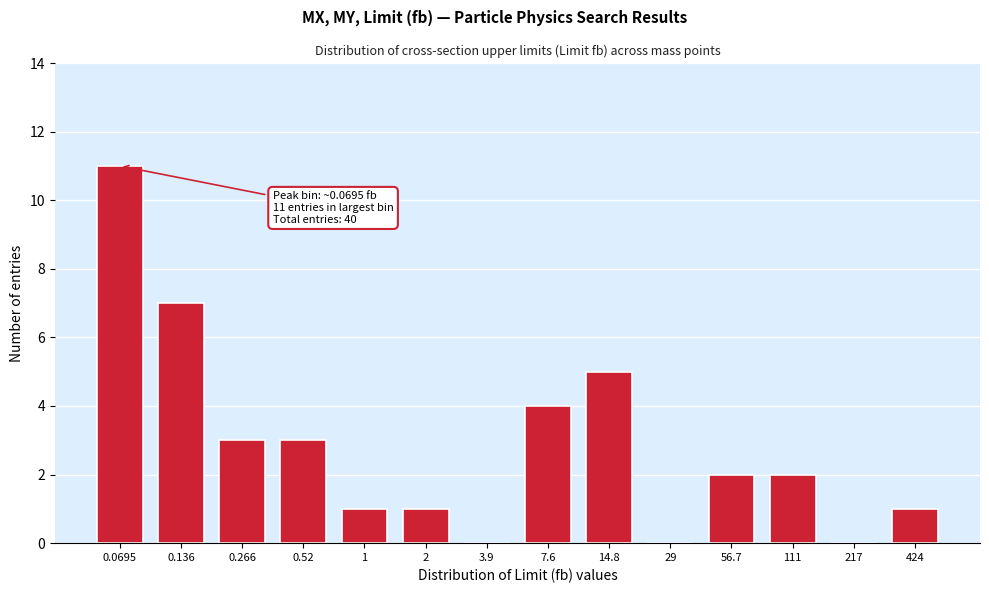

Reading left to right, transcribe all the data shown in this chart.

0.0695=11	0.136=7	0.266=3	0.52=3	1=1	2=1	3.9=0	7.6=4	14.8=5	29=0	56.7=2	111=2	217=0	424=1